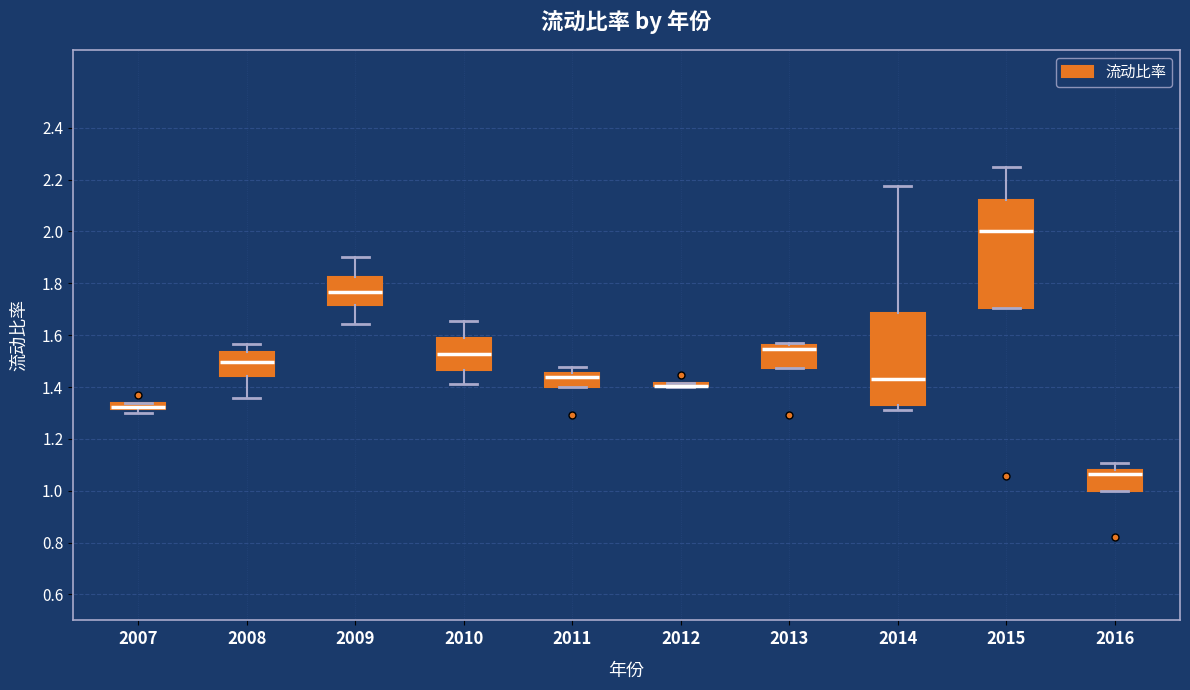

Comparing the boxes themselves (not the whiskers), which one is the tallest?

2015